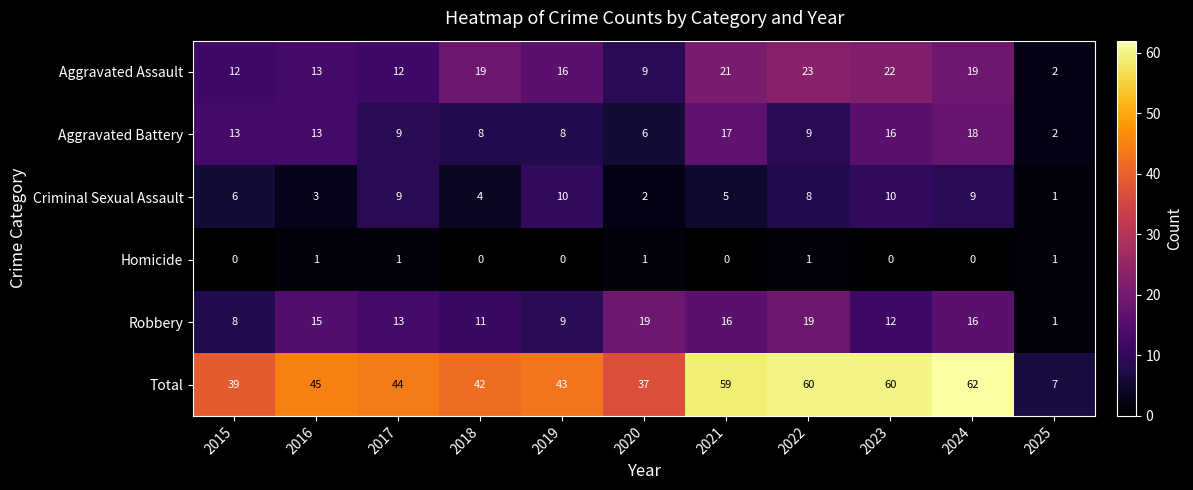

Which category has the highest value in the Aggravated Battery series?

2024